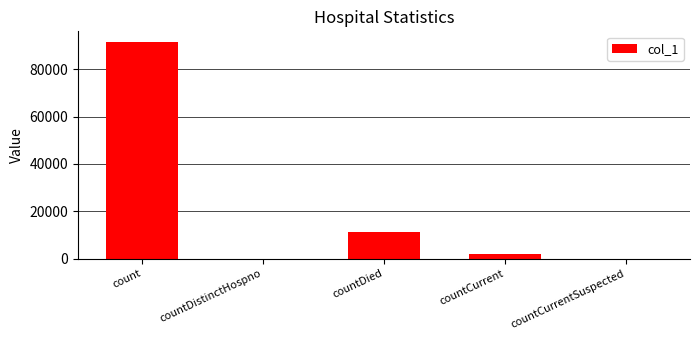

What is the maximum value shown in the chart?

91426